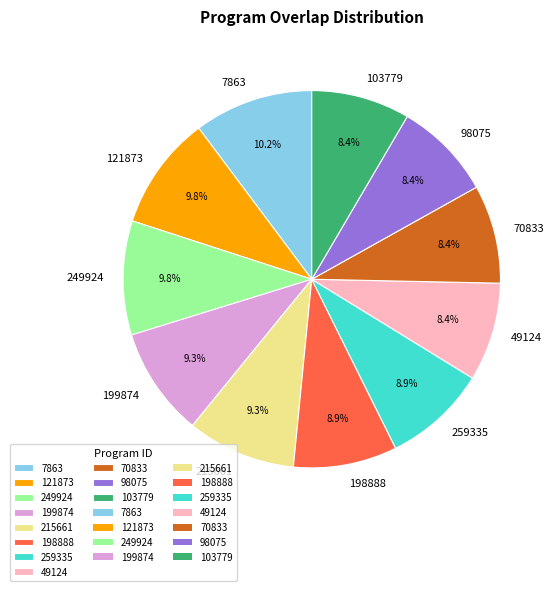

To the nearest percent, what is the combined percentage of 199874 and 103779?

18%